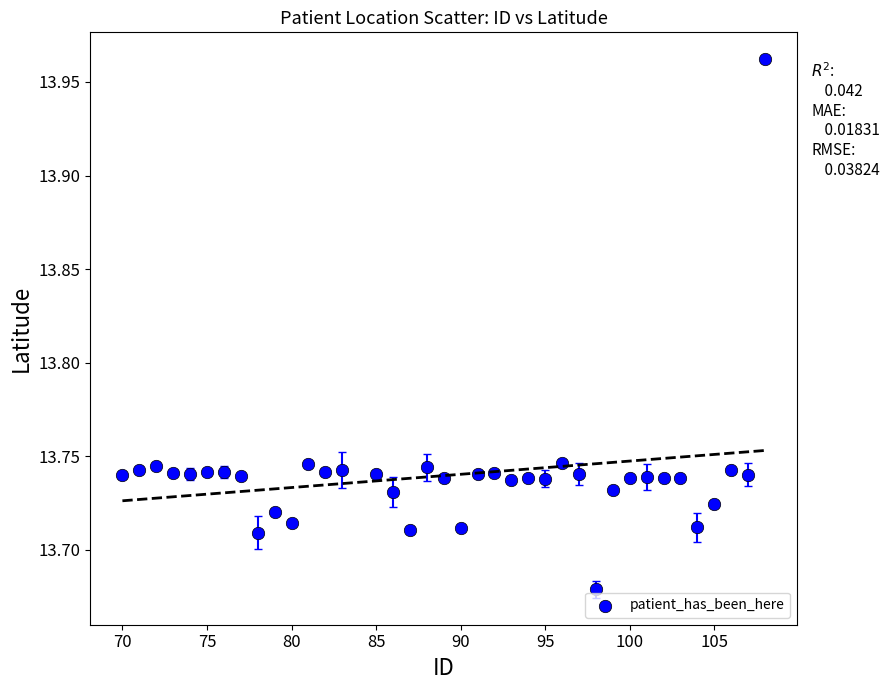

What is the range of Y values (max minus min)?

0.3